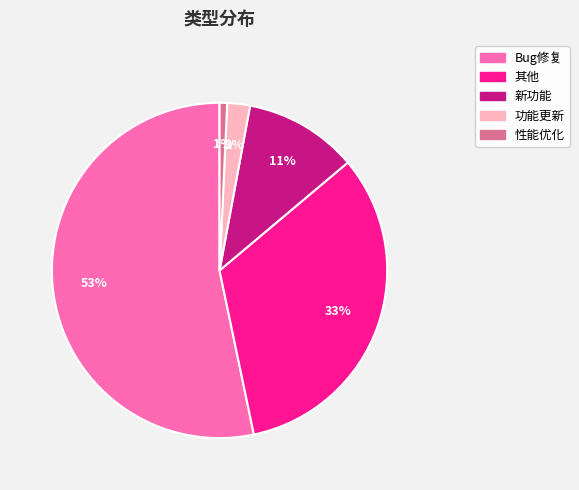

To the nearest percent, what portion does 其他 represent?

33%